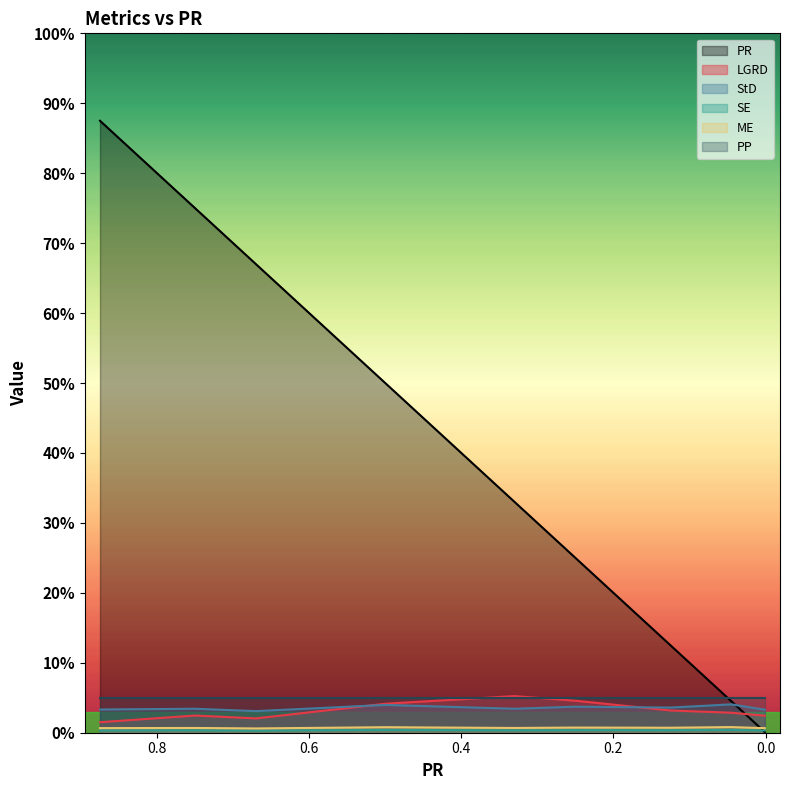

Reading left to right, extract all data points from this chart.

PR: 0.9	0.8	0.7	0.5	0.3	0.2	0.1	0.0	0.0
LGRD: 0.0	0.0	0.0	0.0	0.1	0.0	0.0	0.0	0.0
StD: 0.0	0.0	0.0	0.0	0.0	0.0	0.0	0.0	0.0
SE: 0.0	0.0	0.0	0.0	0.0	0.0	0.0	0.0	0.0
ME: 0.0	0.0	0.0	0.0	0.0	0.0	0.0	0.0	0.0